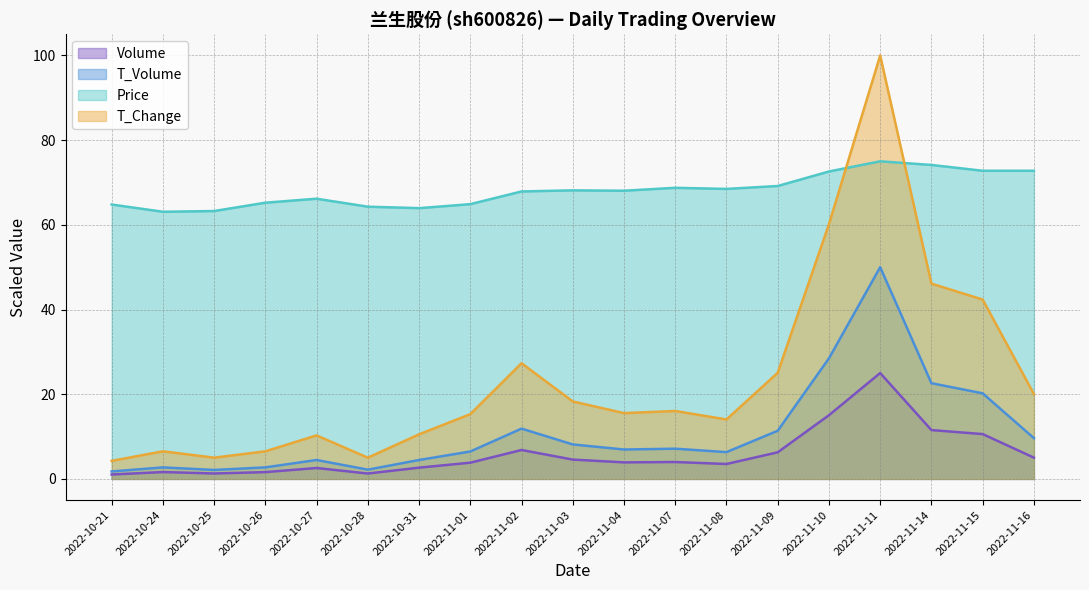

At which category is the sum across all series the highest?

2022-11-11